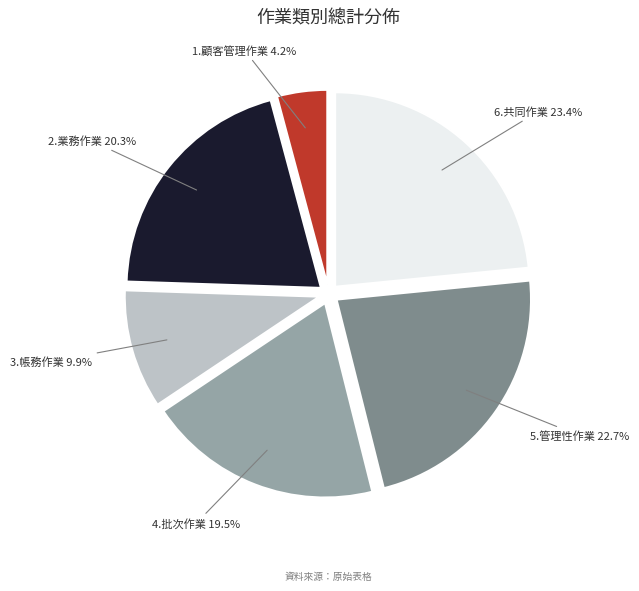

What is the smallest slice in the pie chart?

1.顧客管理作業